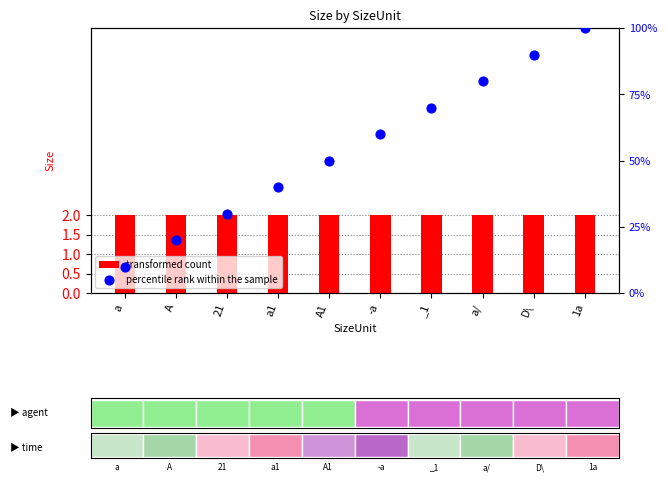

What are all the series names shown in the legend?

transformed count, percentile rank within the sample